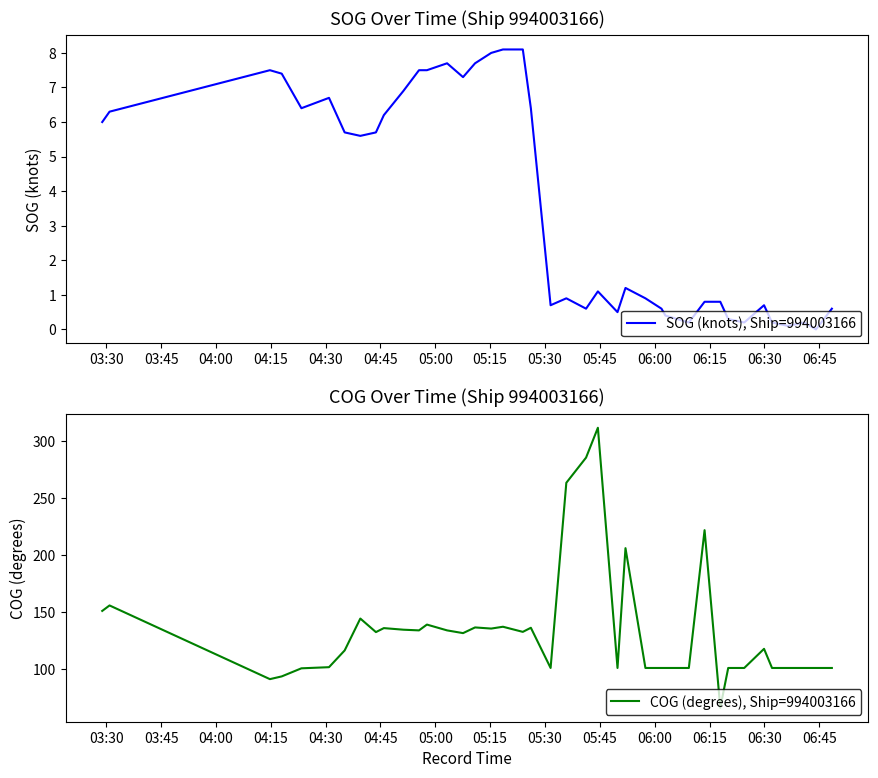

What is the maximum value for SOG (knots), Ship=994003166?

8.1